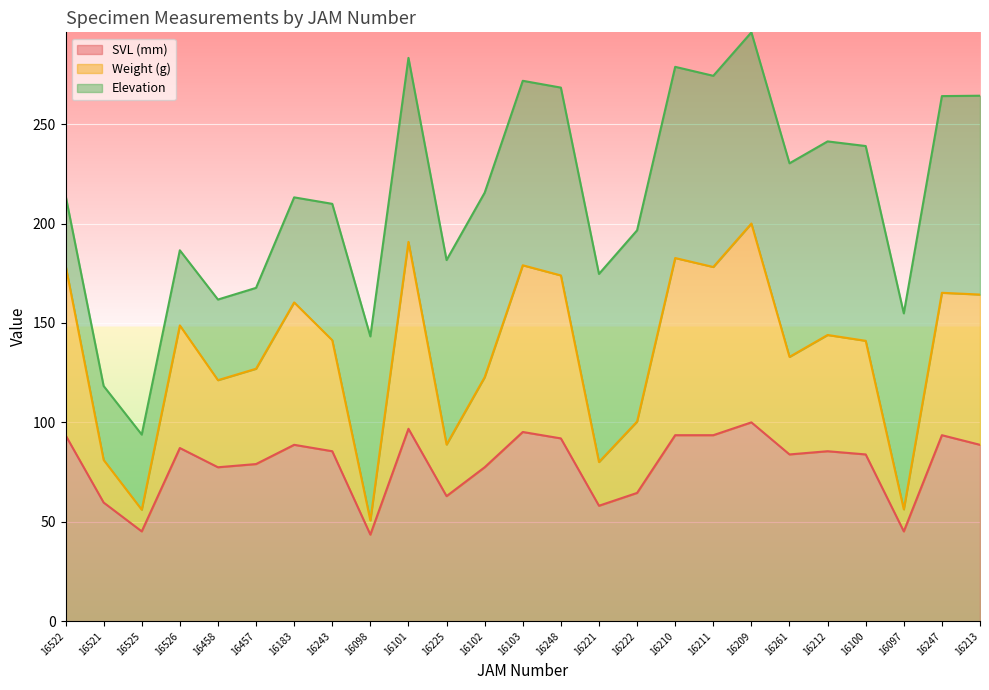

What value does the Weight (g) series have at 16526?

148.8